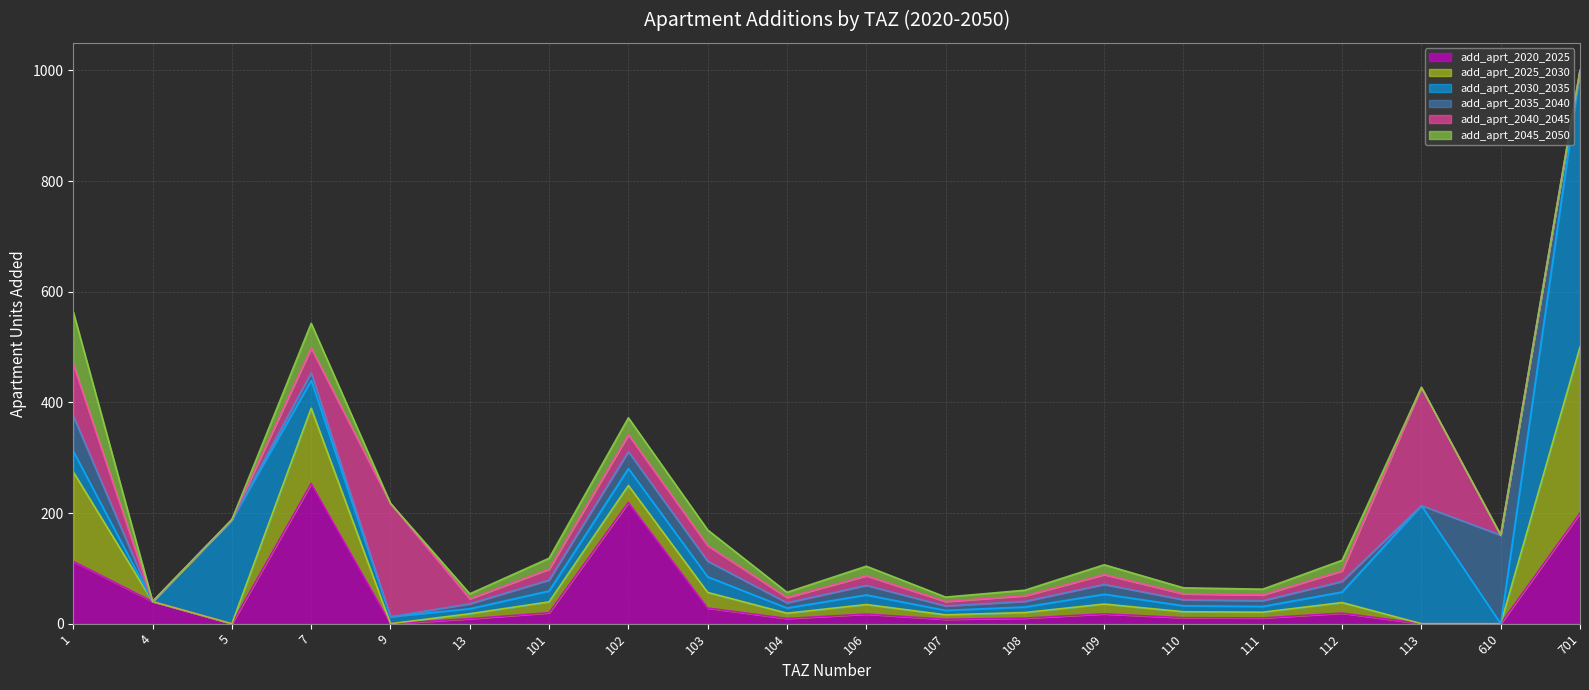

How many data points in add_aprt_2035_2040 are above 10?

12